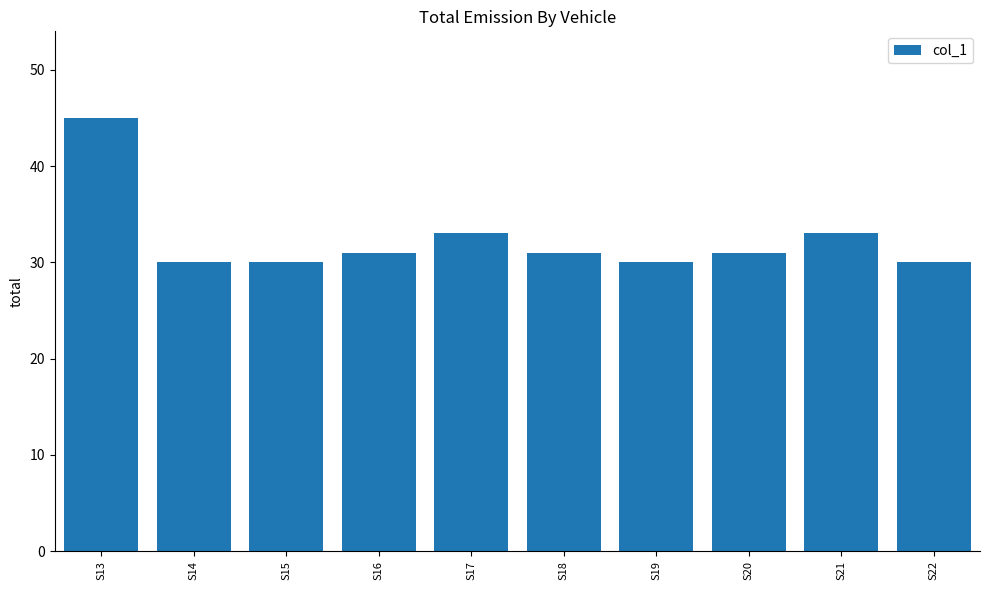

What is the difference between the second highest and minimum values?

3